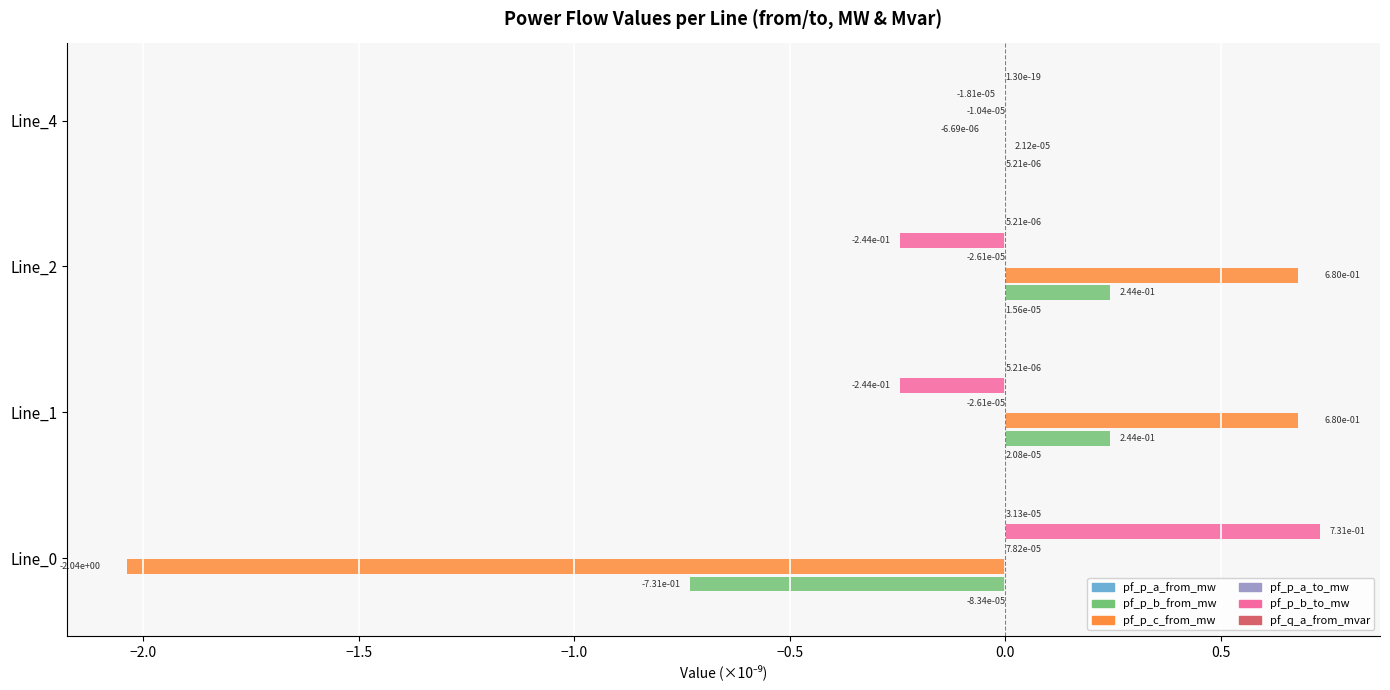

Is it true that pf_p_c_from_mw equals -1.4 at Line_0?

False